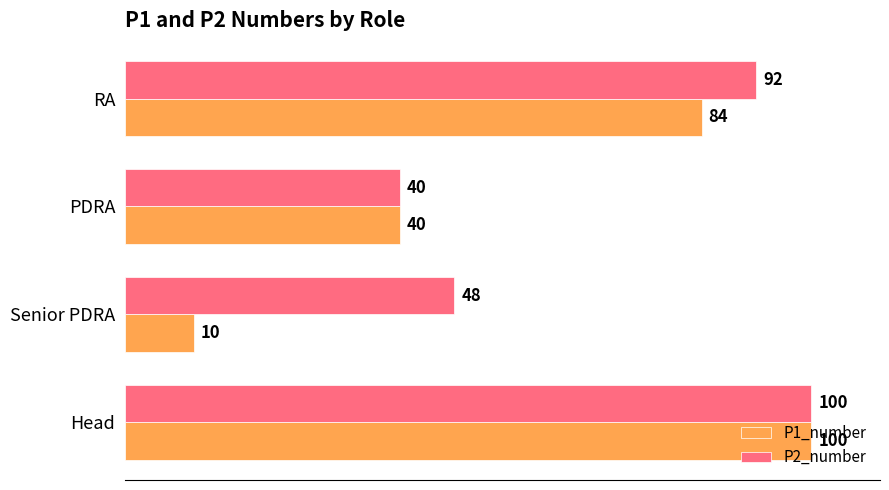

What is the difference between the maximum and minimum values in the P2_number series?

60